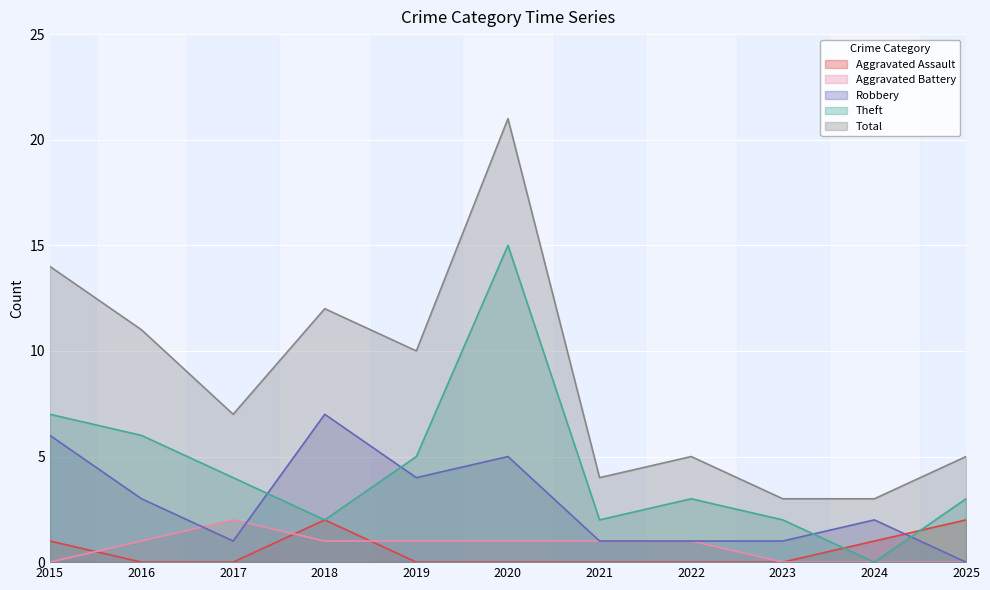

The value of Aggravated Battery at 2024 is 0. True or false?

True